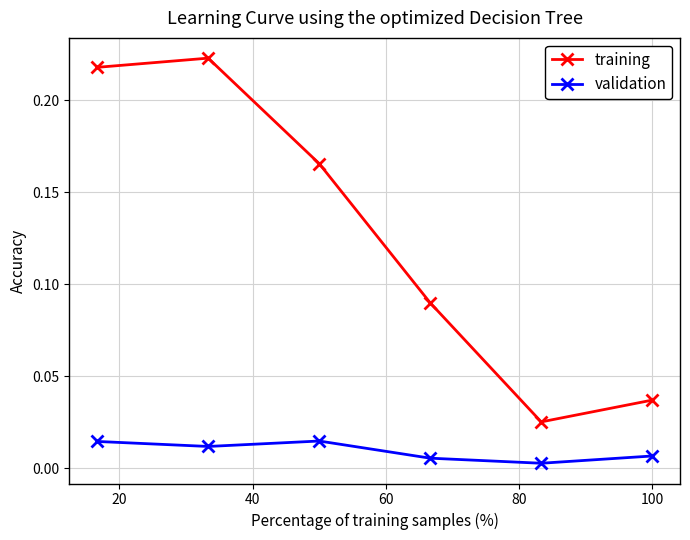

Count the number of categories in the chart.

6